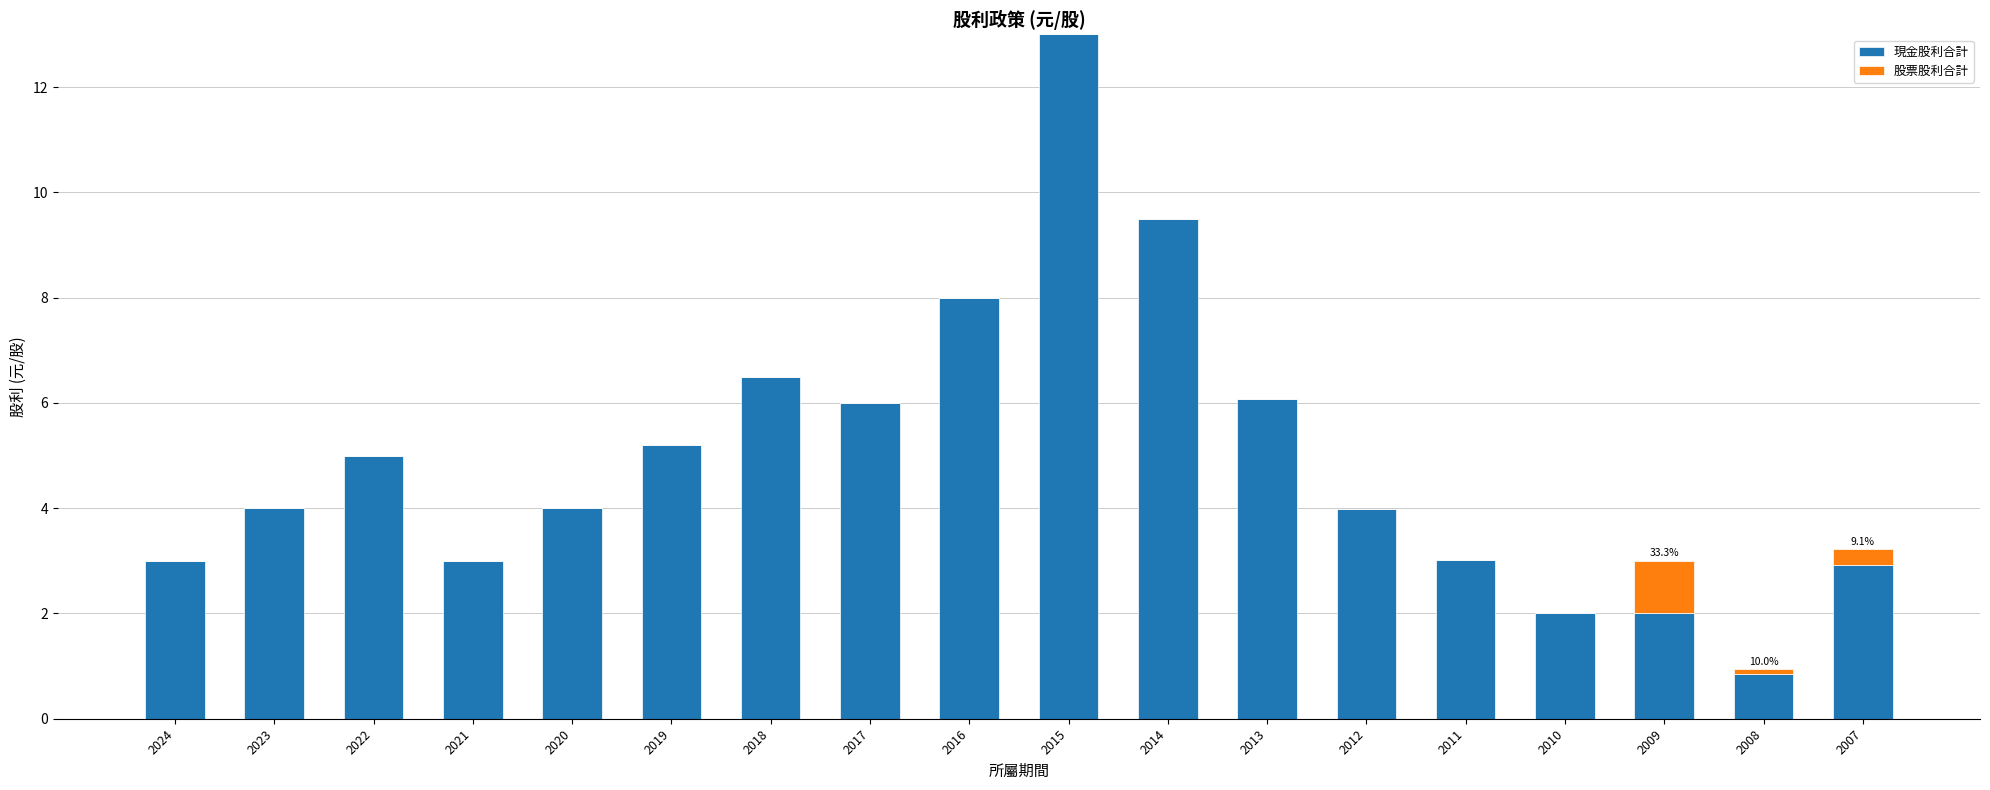

What value does the 現金股利合計 series have at 2012?

4.0